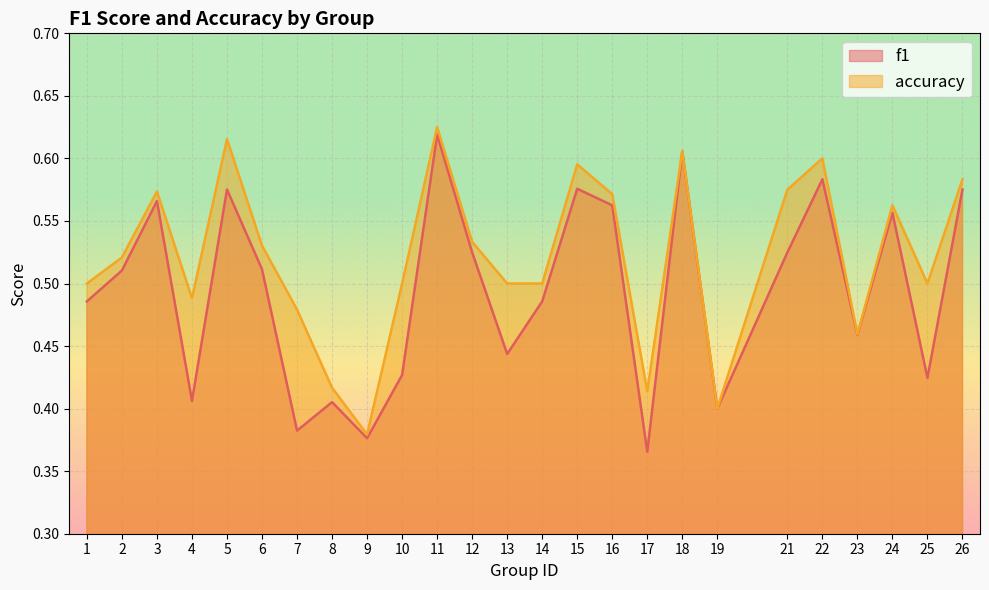

At which category does f1 reach its first local peak?

3